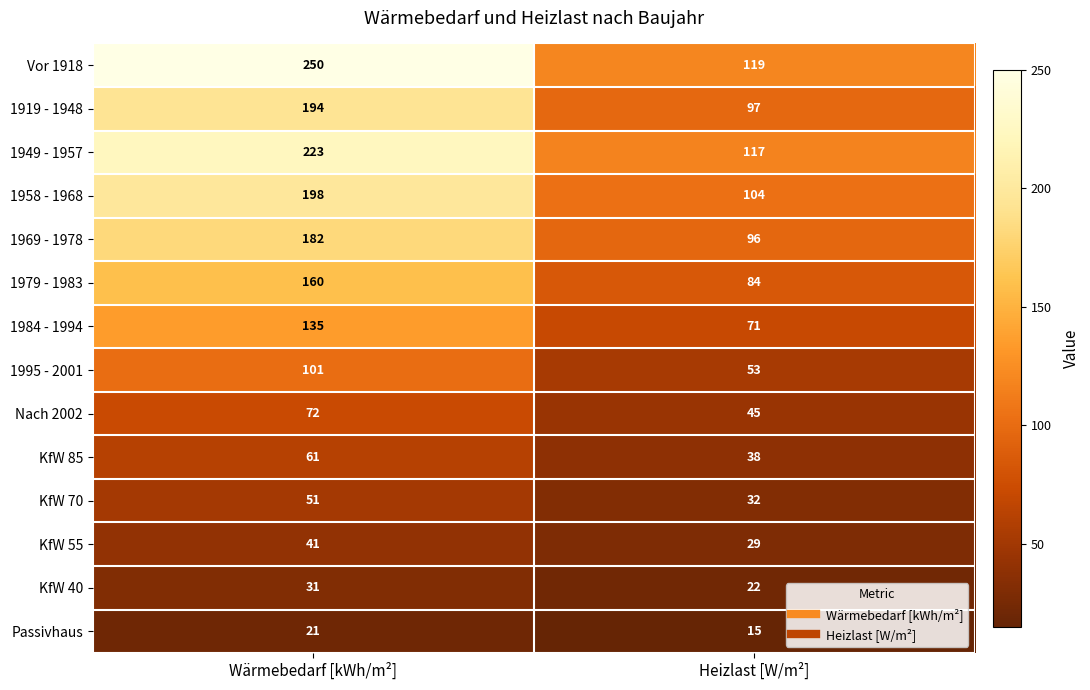

At Heizlast [W/m²], list the series in order from largest to smallest.

Vor 1918, 1949 - 1957, 1958 - 1968, 1919 - 1948, 1969 - 1978, 1979 - 1983, 1984 - 1994, 1995 - 2001, Nach 2002, KfW 85, KfW 70, KfW 55, KfW 40, Passivhaus